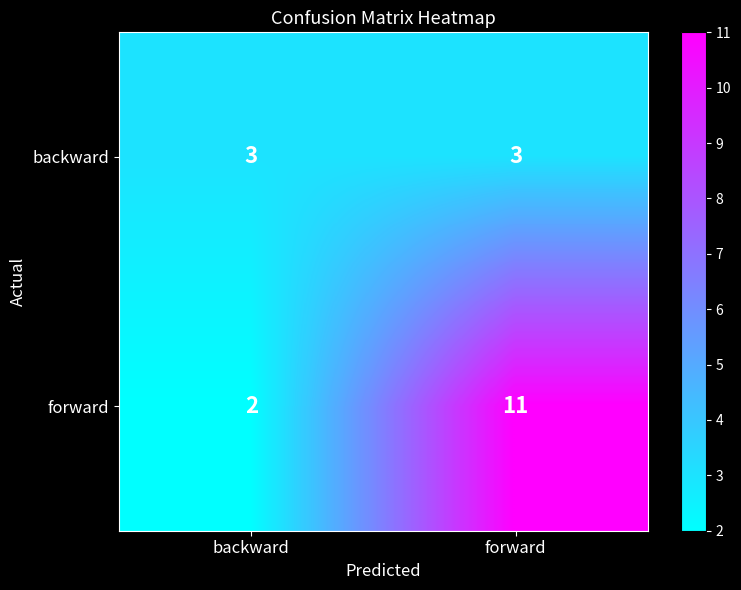

Is it true that forward equals 2 at backward?

True